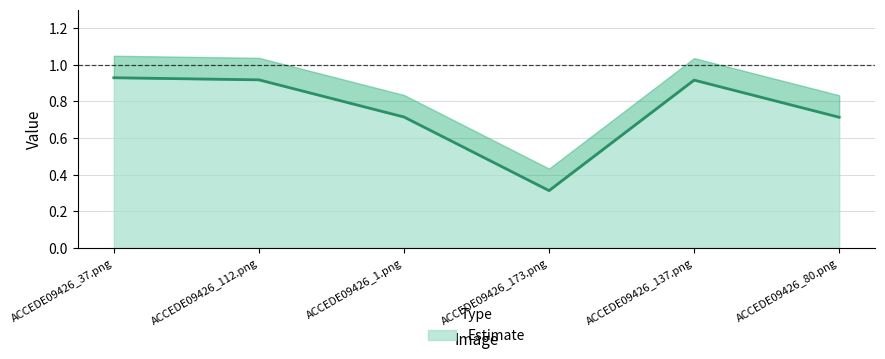

What is the label of the 4th point from the left?

ACCEDE09426_173.png